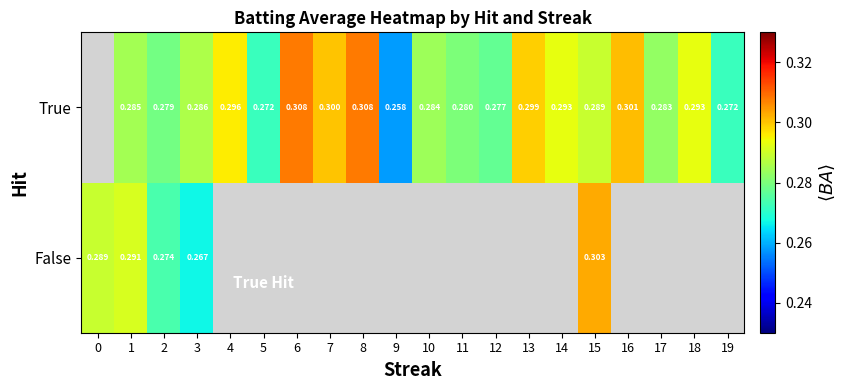

Is it true that row_1 equals 0.2 at 18?

False